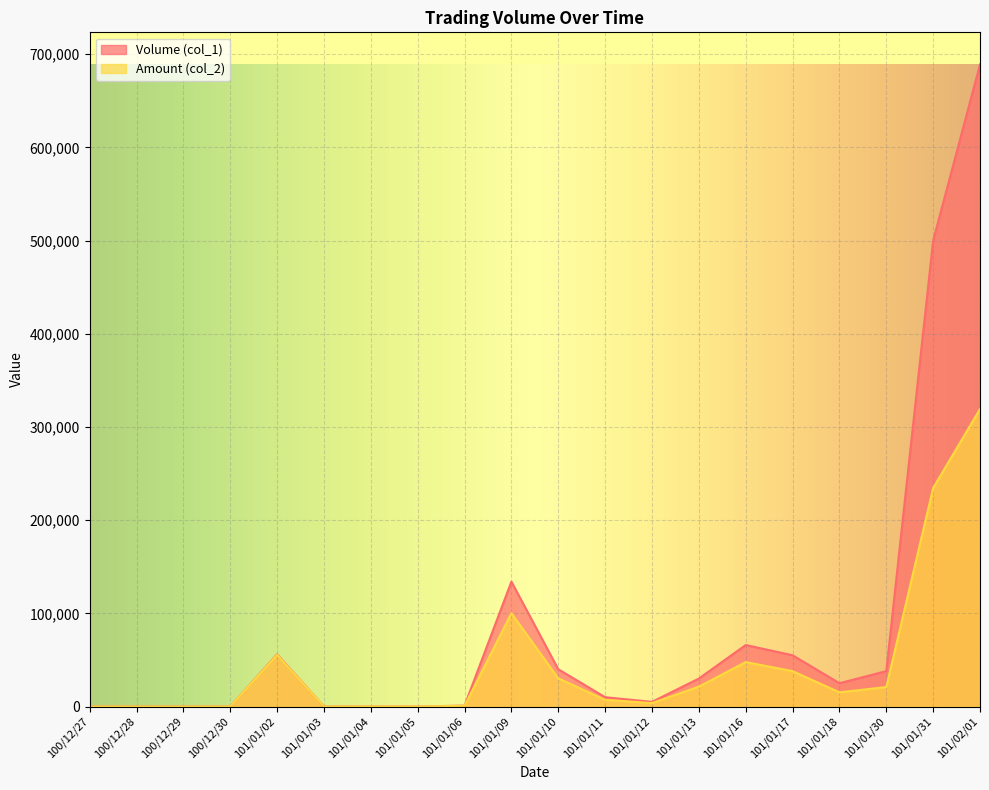

Reading left to right, transcribe all the data shown in this chart.

Volume (col_1): 0	0	0	0	56000	0	0	0	1000	134000	40000	10000	5000	30000	66000	55000	25000	38000	500000	689000
Amount (col_2): 0	0	0	0	55440	0	0	0	800	100140	30280	7200	3700	21300	47720	38000	15250	20900	234480	319280